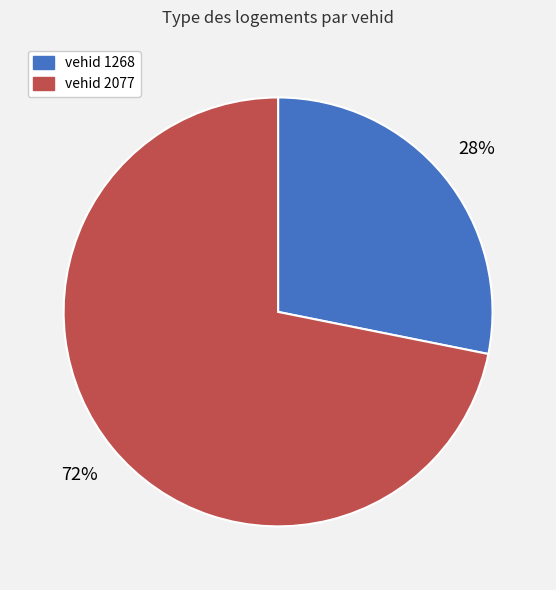

Does any single category account for the majority?

Yes